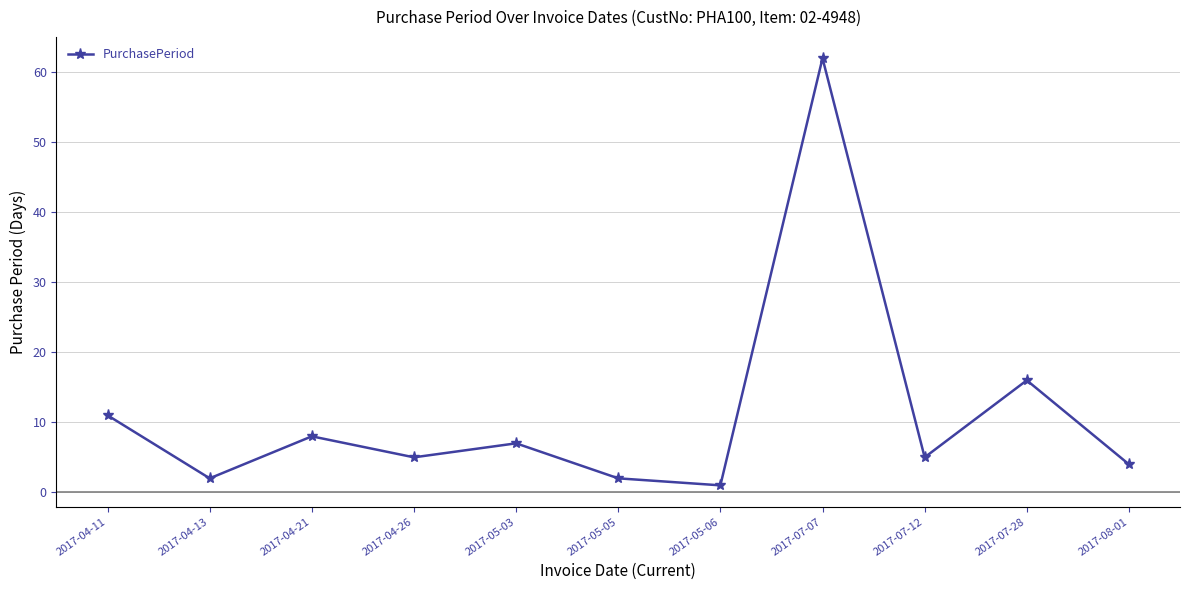

How many points are higher than both their immediate neighbors (excluding endpoints)?

4